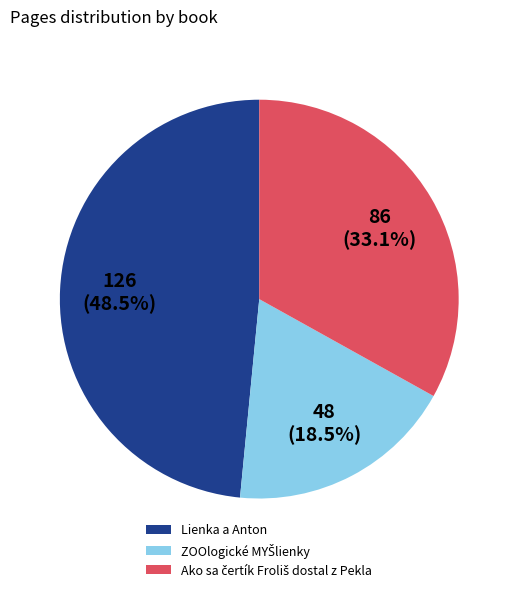

To the nearest percent, what is the average slice percentage?

33%